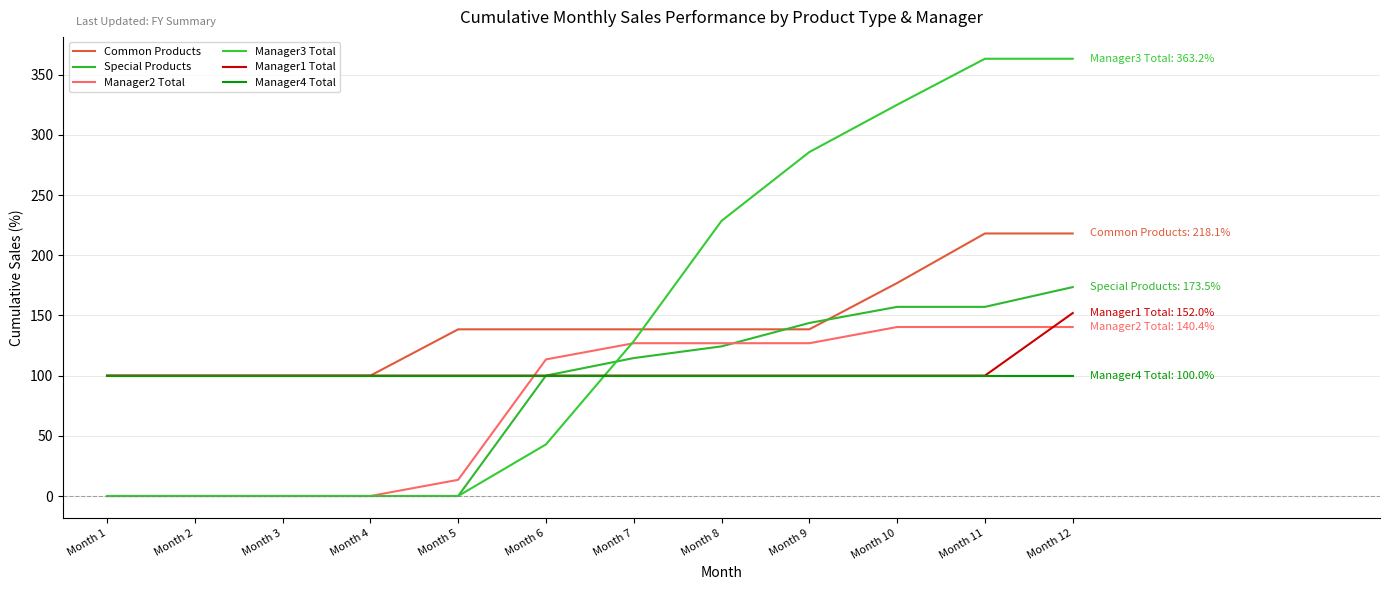

Does the chart have visible grid lines?

Yes